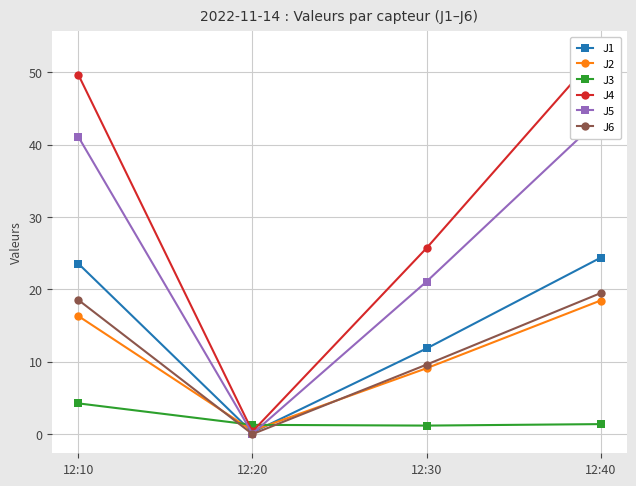

What is the greatest value displayed?

53.0